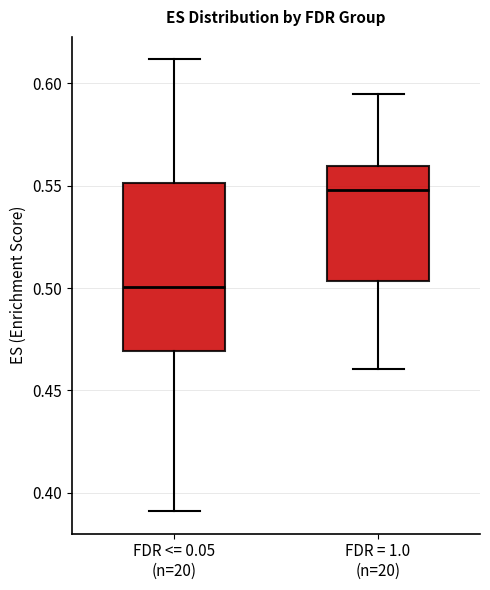

Reading left to right, transcribe this box plot: for each box, give where its median line is, the range the box spans, and where its two whiskers end, as read against the y-axis. The values are not printed on the chart, so give them approximately, as read against the axis.

FDR <= 0.05 (n=20): median 0.500, box 0.470 to 0.550, whiskers 0.390 to 0.610
FDR = 1.0 (n=20): median 0.550, box 0.505 to 0.560, whiskers 0.460 to 0.595